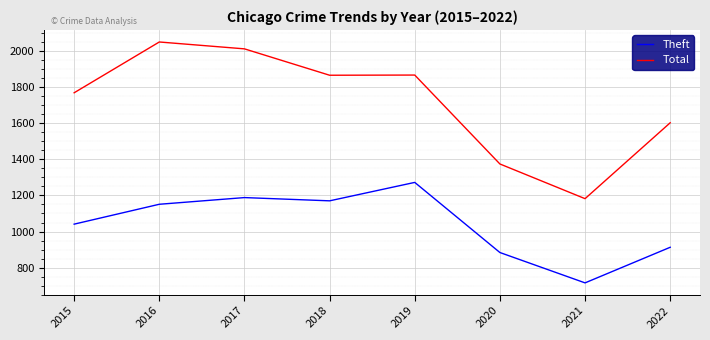

Which series changed the most between 2019 and 2022?

Theft